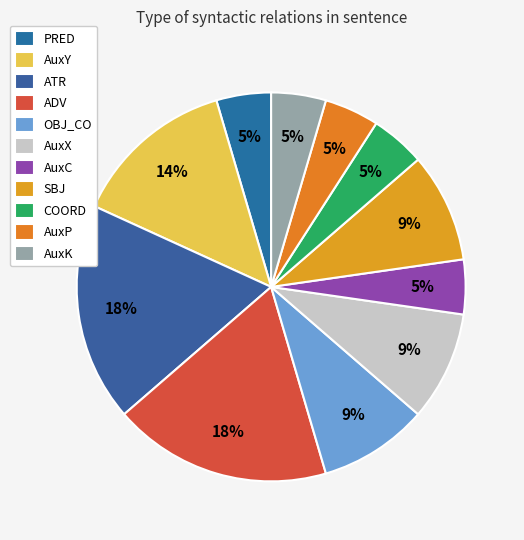

What percentage is NOT represented by SBJ?

90.9%